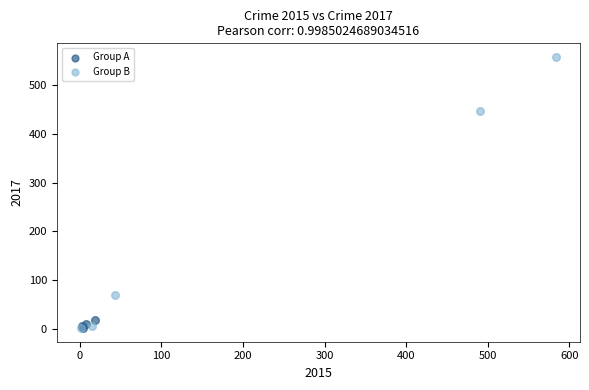

Which series contains the highest Y value?

Group B